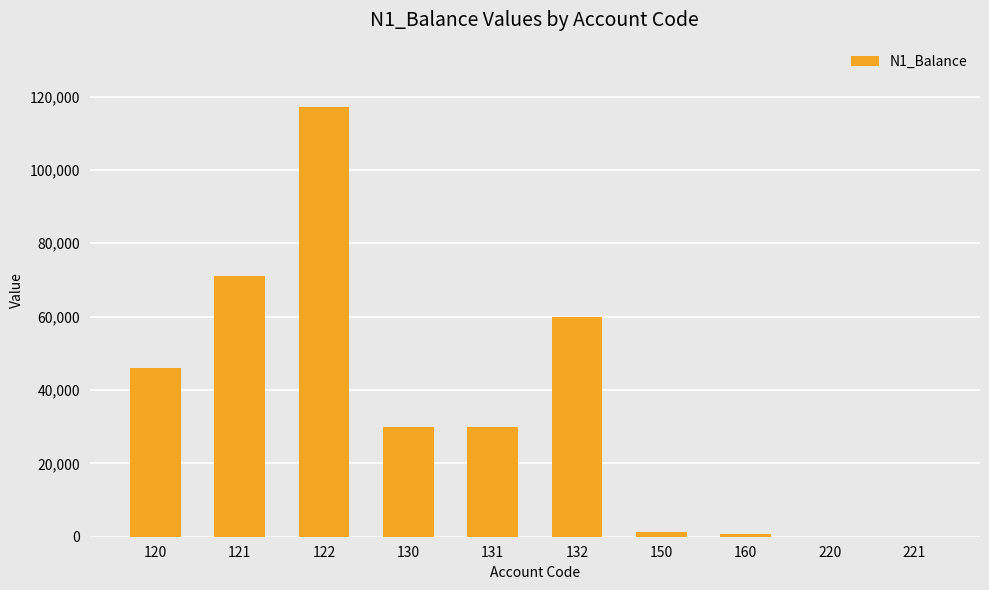

What is the maximum value shown in the chart?

117124.0